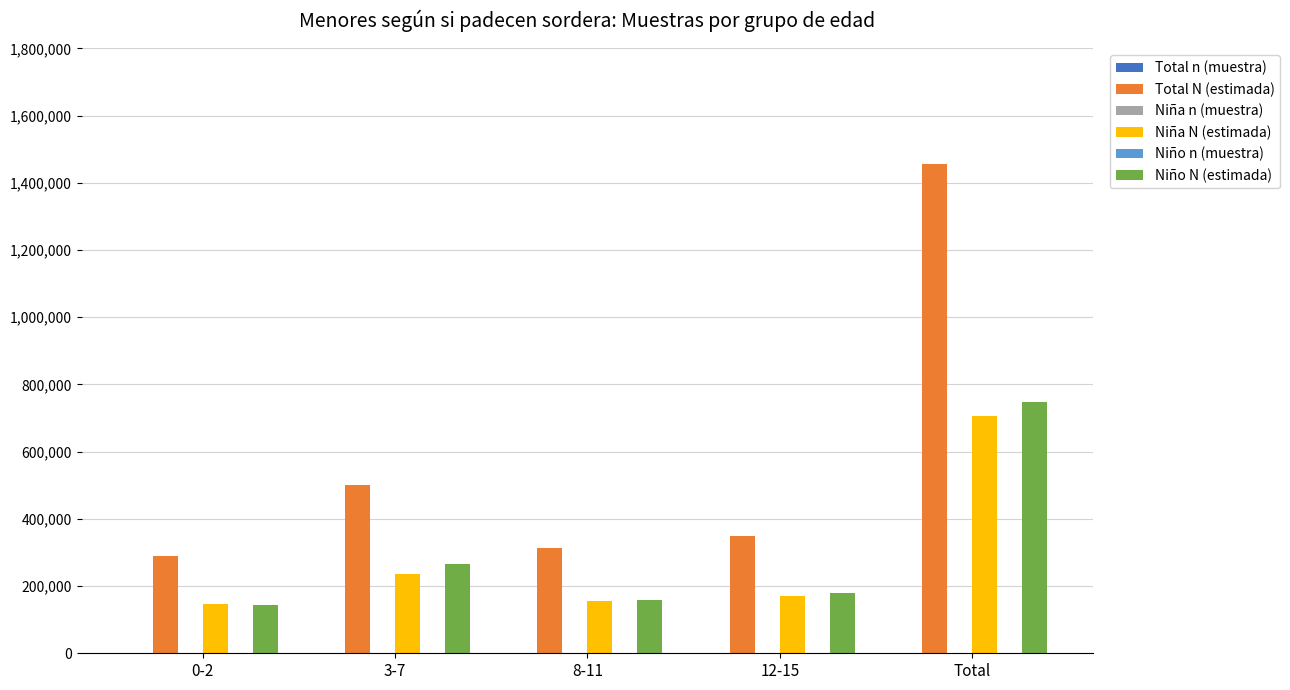

Where is Niña N (estimada) nearest to the value 426604?

3-7